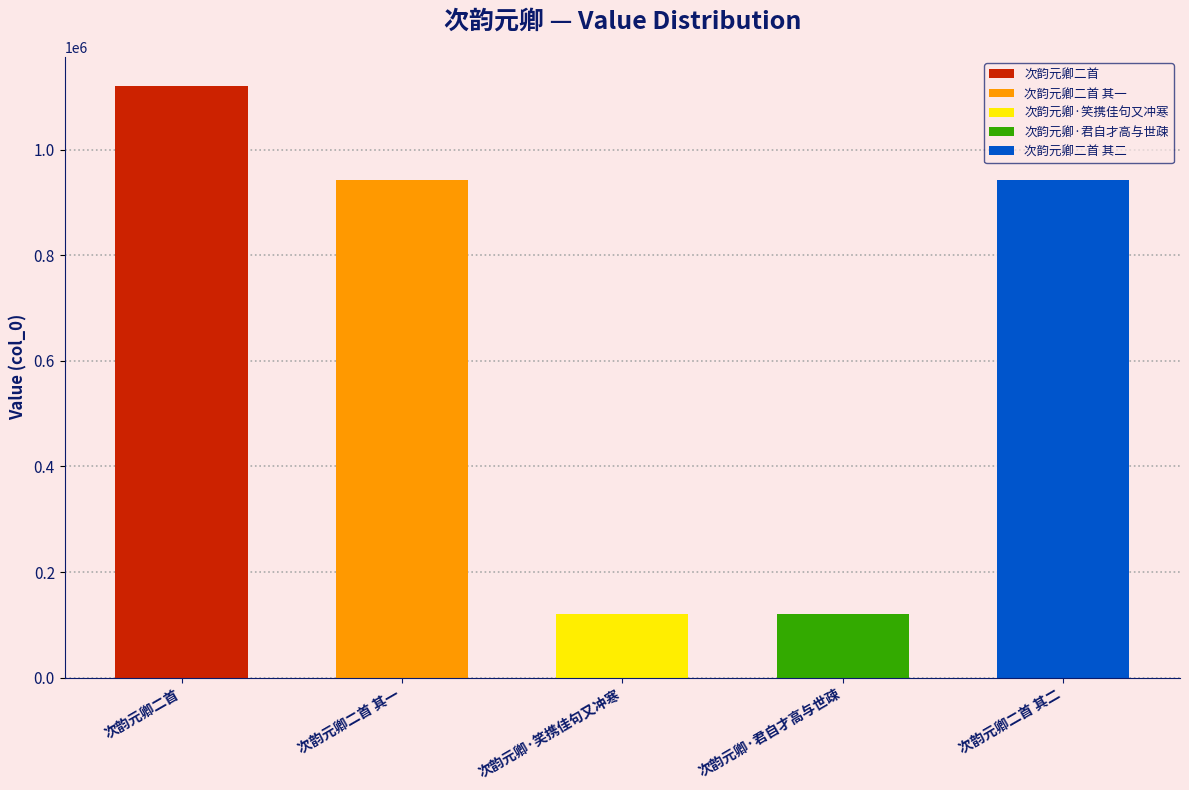

What is the greatest value displayed?

1119714